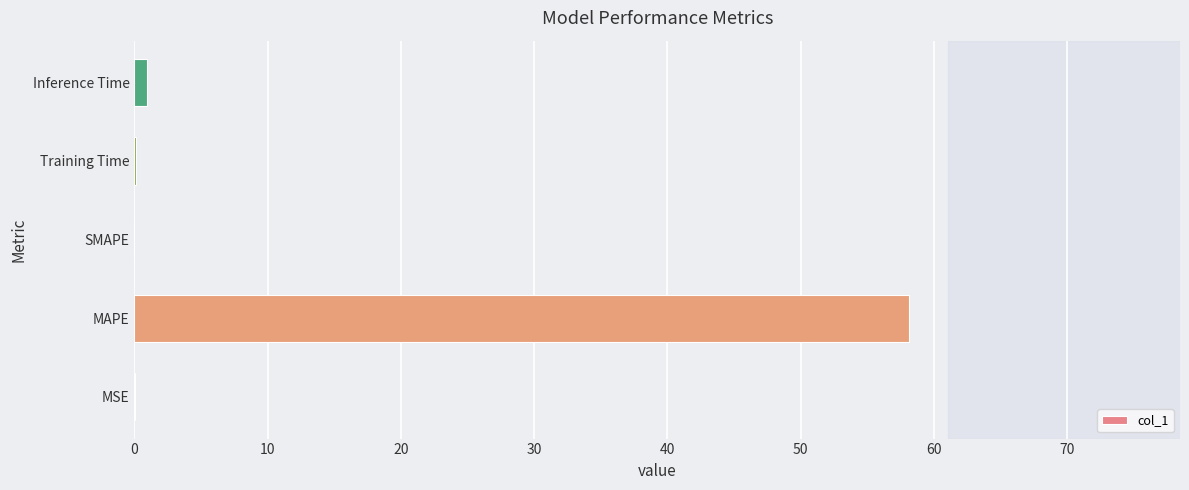

Is it true that the value at MAPE is 13.6?

False